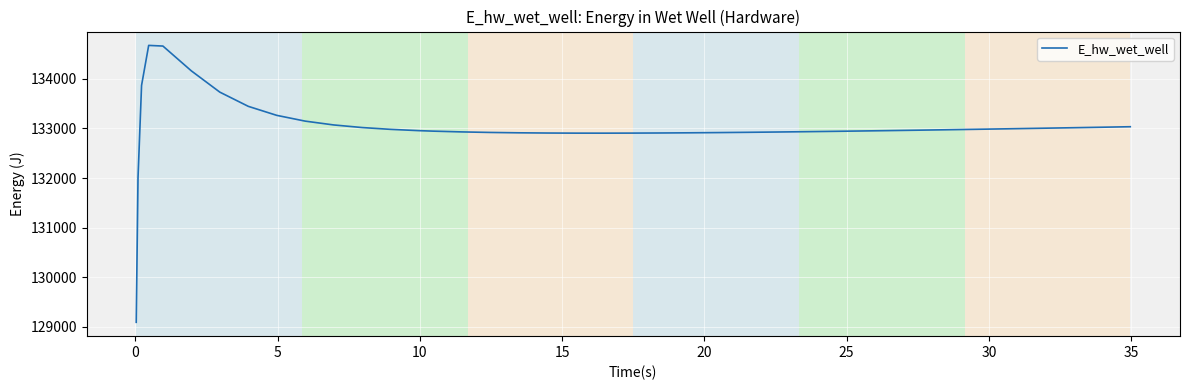

What is the minimum value shown in the chart?

129088.3